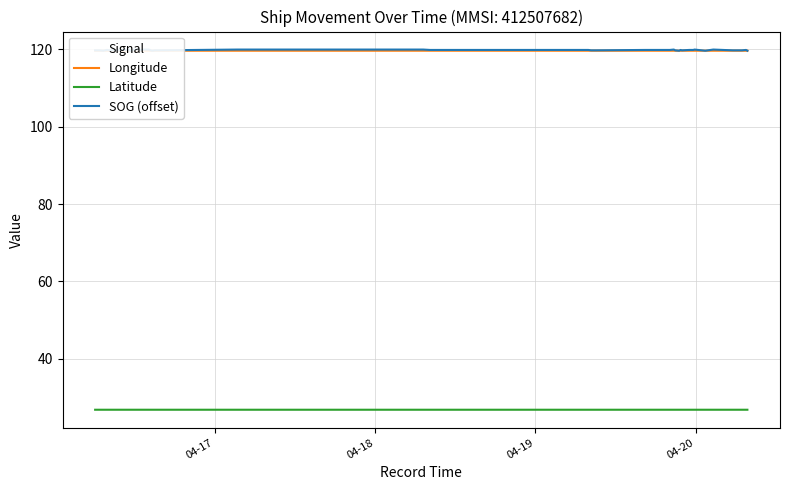

What is the minimum value for Latitude?

26.8